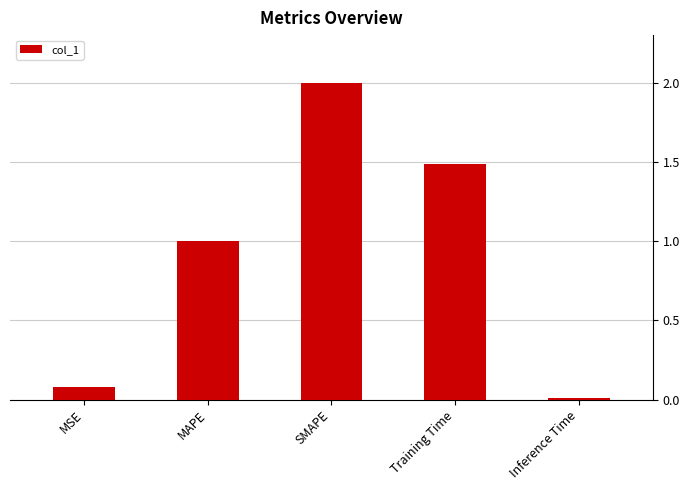

What is the label of the 5th bar from the right?

MSE